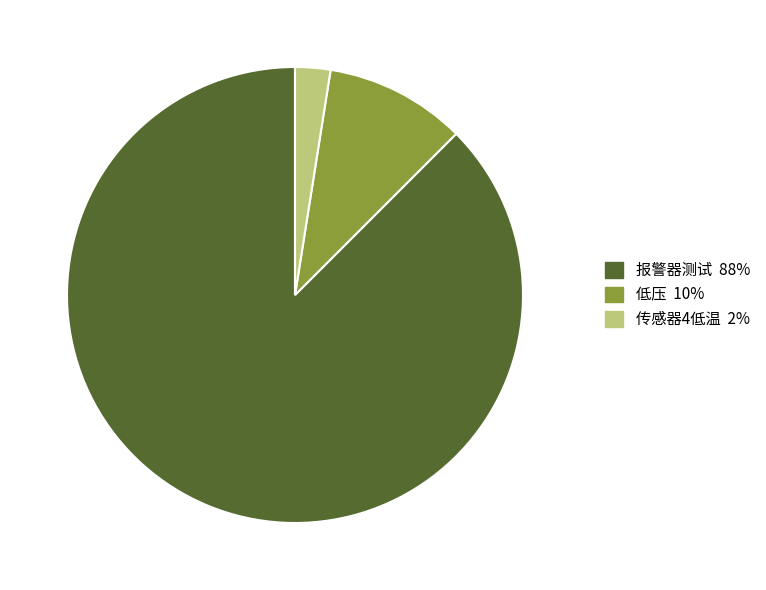

What is the largest slice in the pie chart?

报警器测试